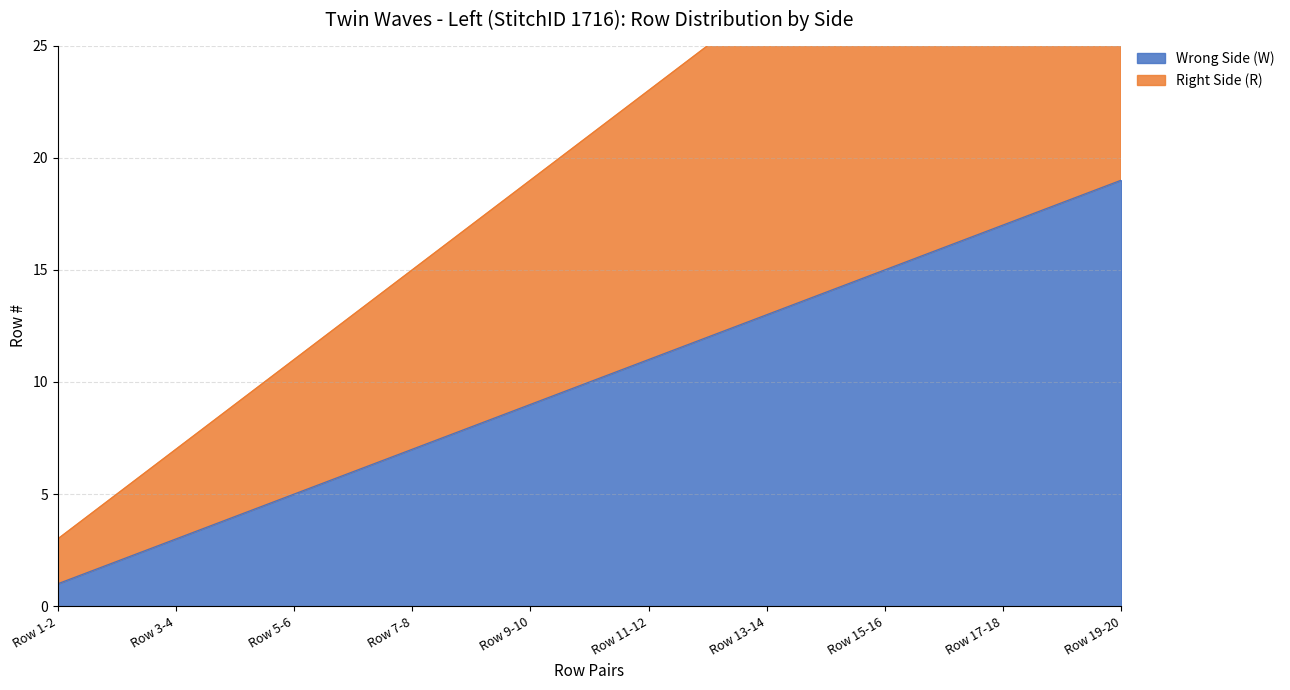

What is the label of the 3rd point from the right?

Row 15-16